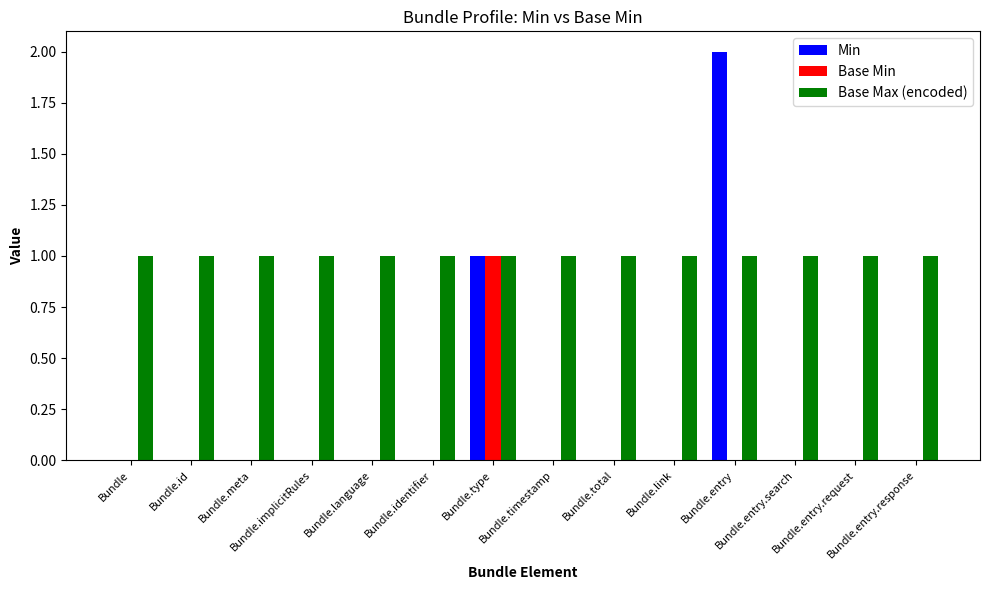

Are the bars horizontal?

No